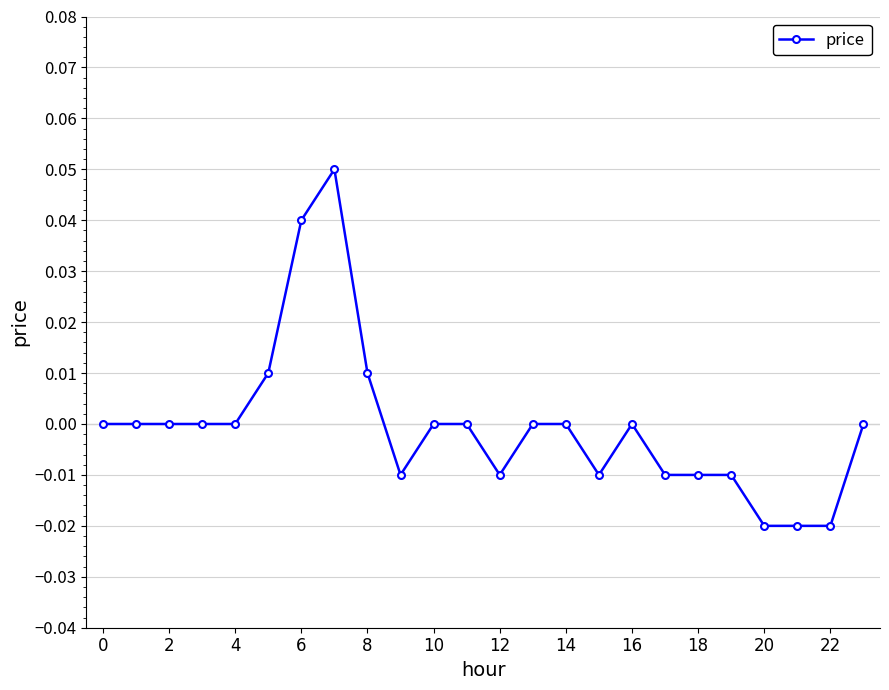

How many categories are shown in the chart?

24